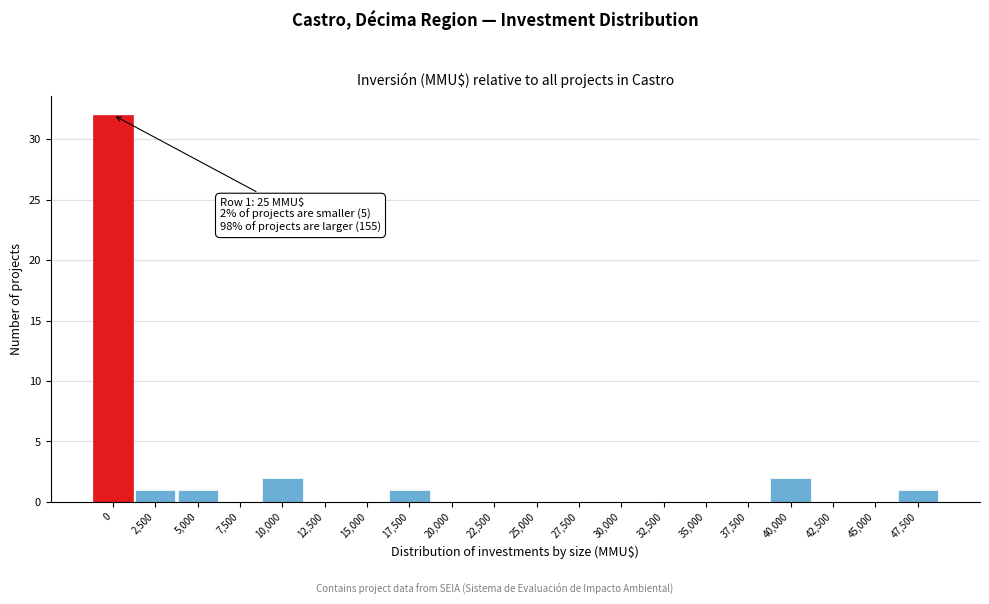

Reading left to right, transcribe all the data shown in this chart.

0=32	2,500=1	5,000=1	7,500=0	10,000=2	12,500=0	15,000=0	17,500=1	20,000=0	22,500=0	25,000=0	27,500=0	30,000=0	32,500=0	35,000=0	37,500=0	40,000=2	42,500=0	45,000=0	47,500=1